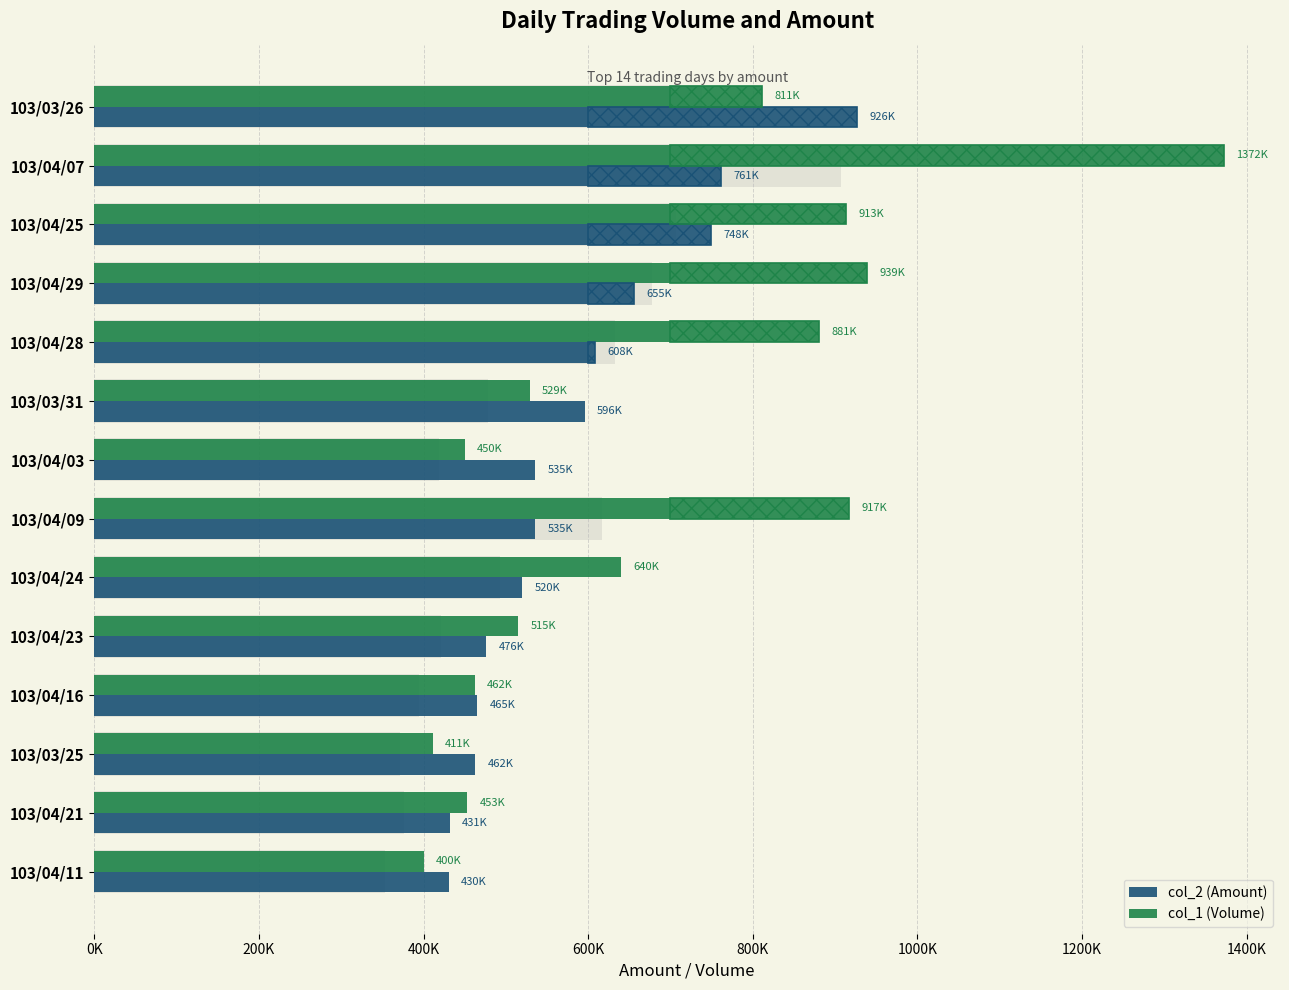

Reading left to right, what are all the values shown in this chart?

col_2 (Amount): 926400	761410	748850	655410	608800	596000	535500	535500	520000	476050	465000	462710	431850	430500
col_1 (Volume): 811000	1372000	913000	939000	881000	529000	450000	917000	640000	515000	462000	411000	453000	400000